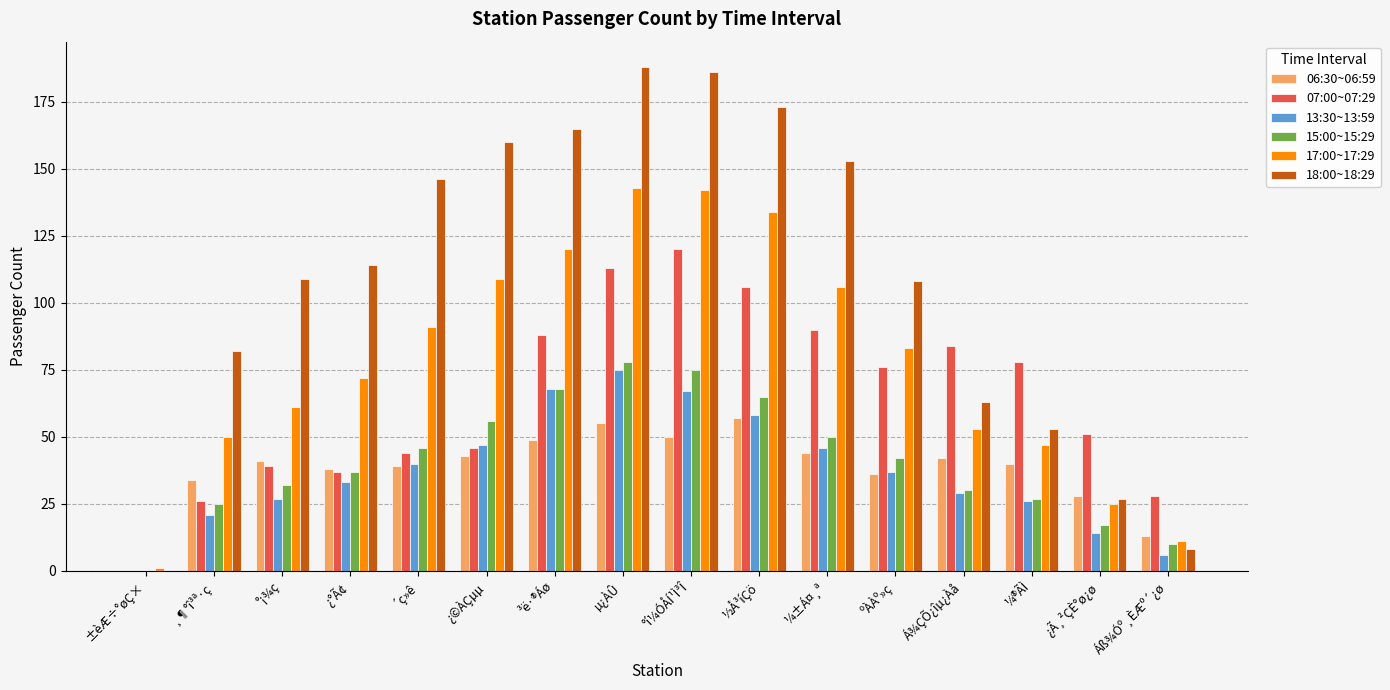

At which label is 07:00~07:29 closest to 60?

¿Ã¸²ÇÈ°ø¿ø